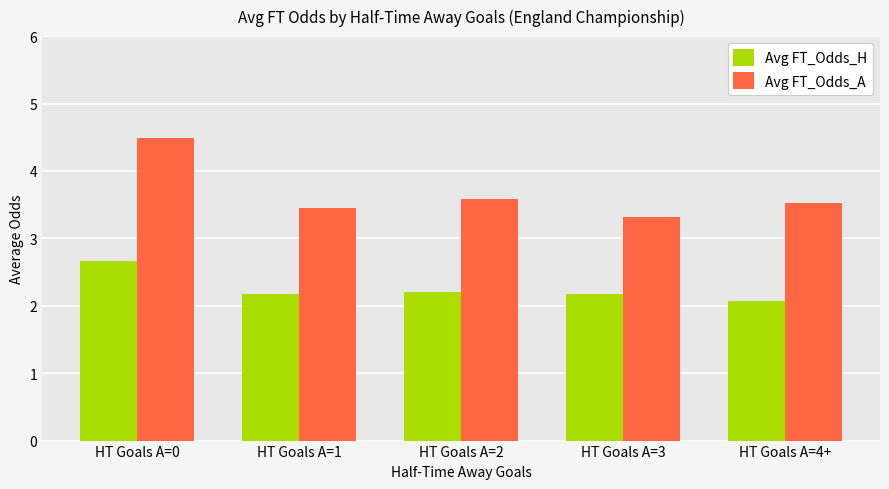

At which label does Avg FT_Odds_A reach its peak?

HT Goals A=0